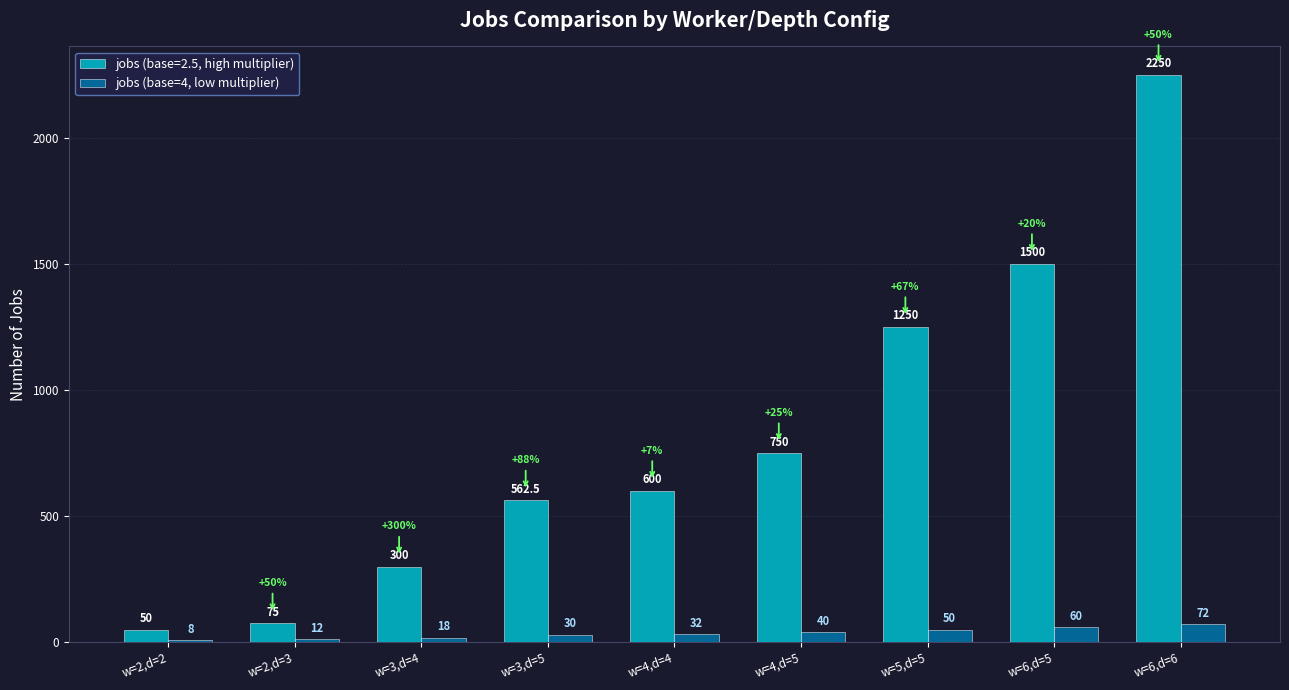

Rank the series by their maximum value, from highest to lowest.

jobs (base=2.5, high multiplier), jobs (base=4, low multiplier)